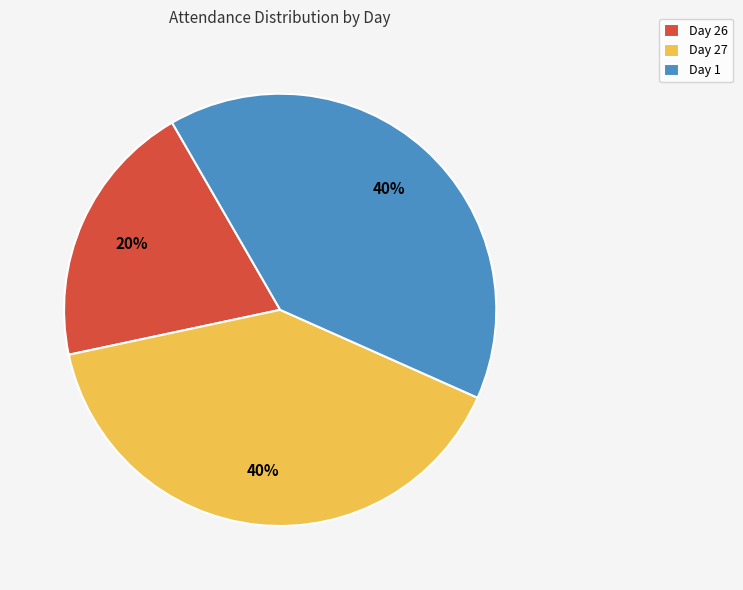

Which category has the smallest portion of the pie?

Day 26